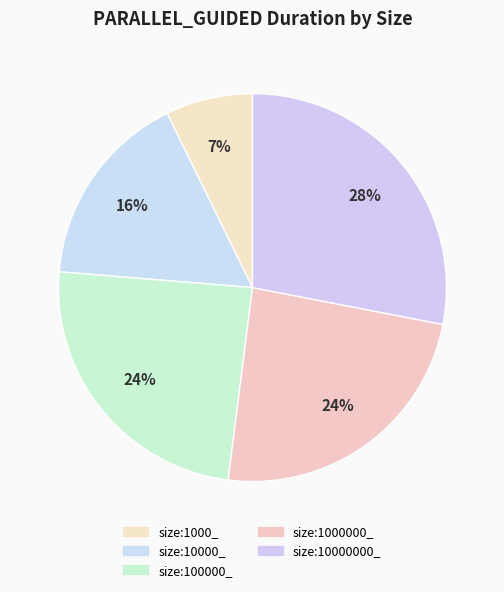

Count the number of slices in the pie.

5